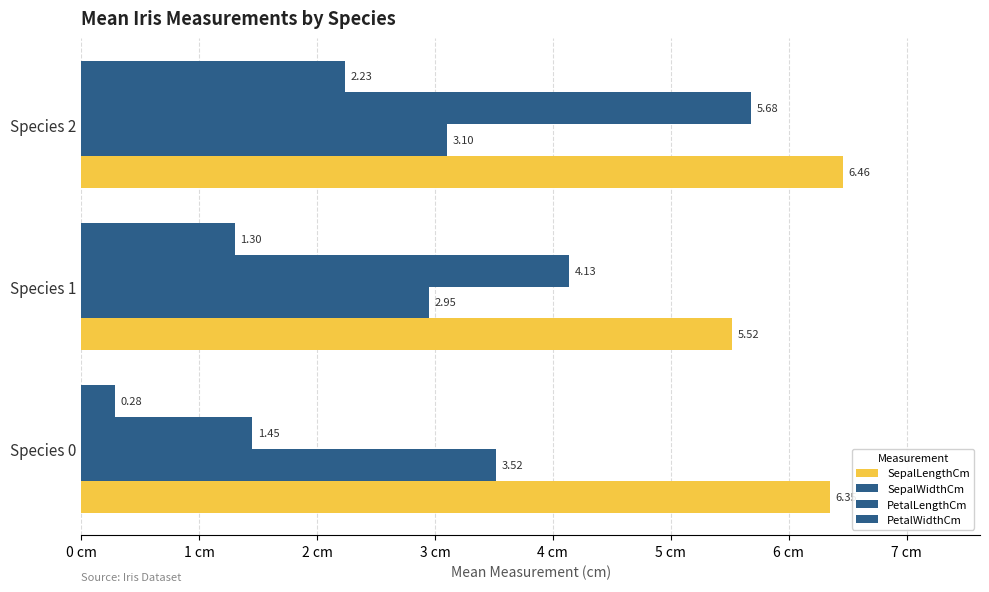

How many distinct data groups are displayed?

4